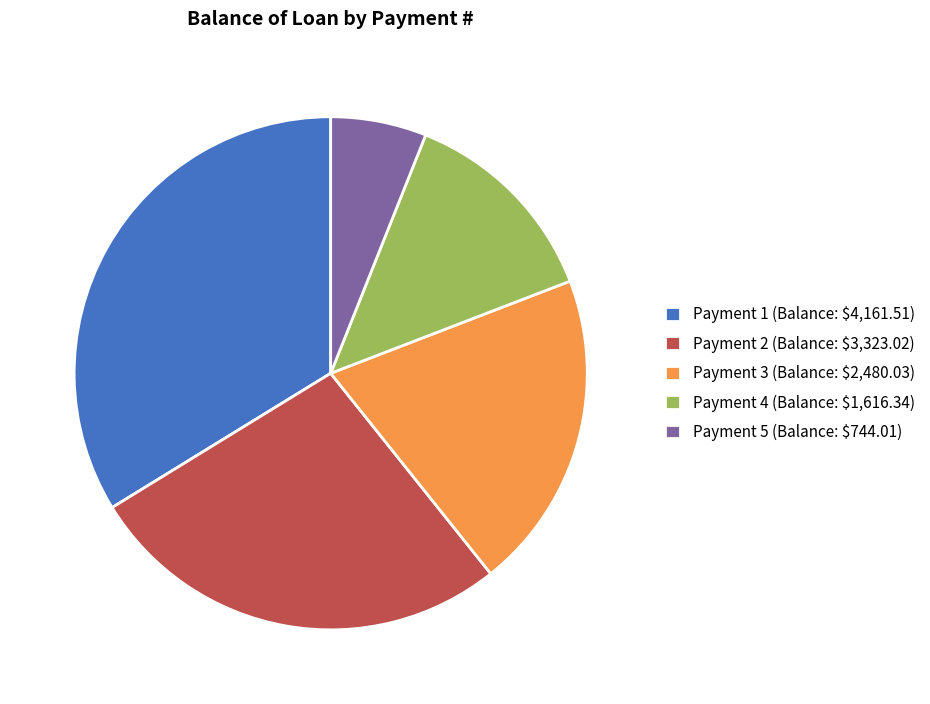

Which category has the smallest portion of the pie?

Payment 5 (Balance: $744.01)